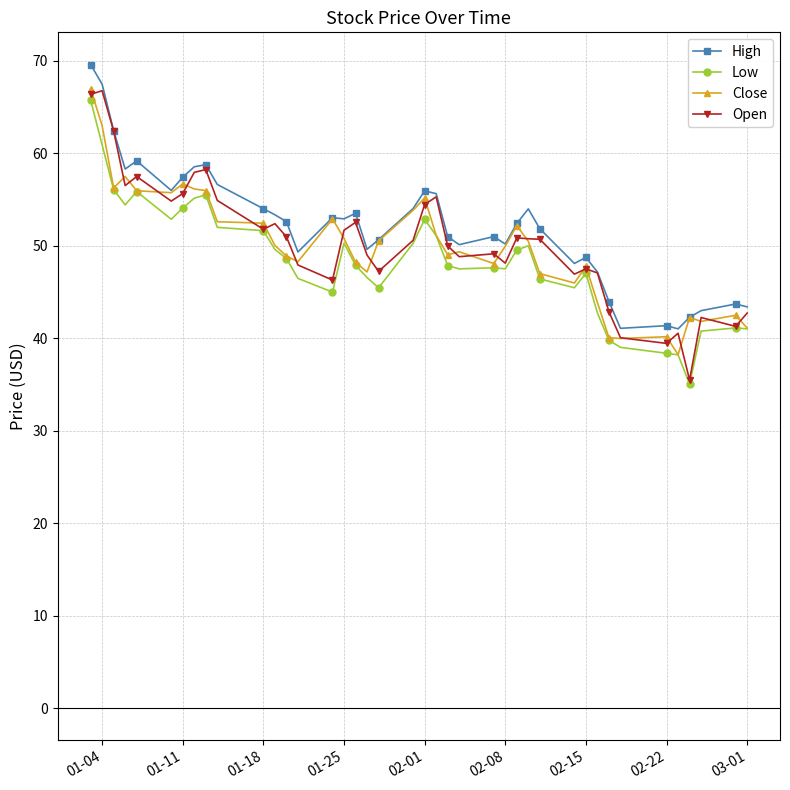

What is the maximum value for Open?

66.8